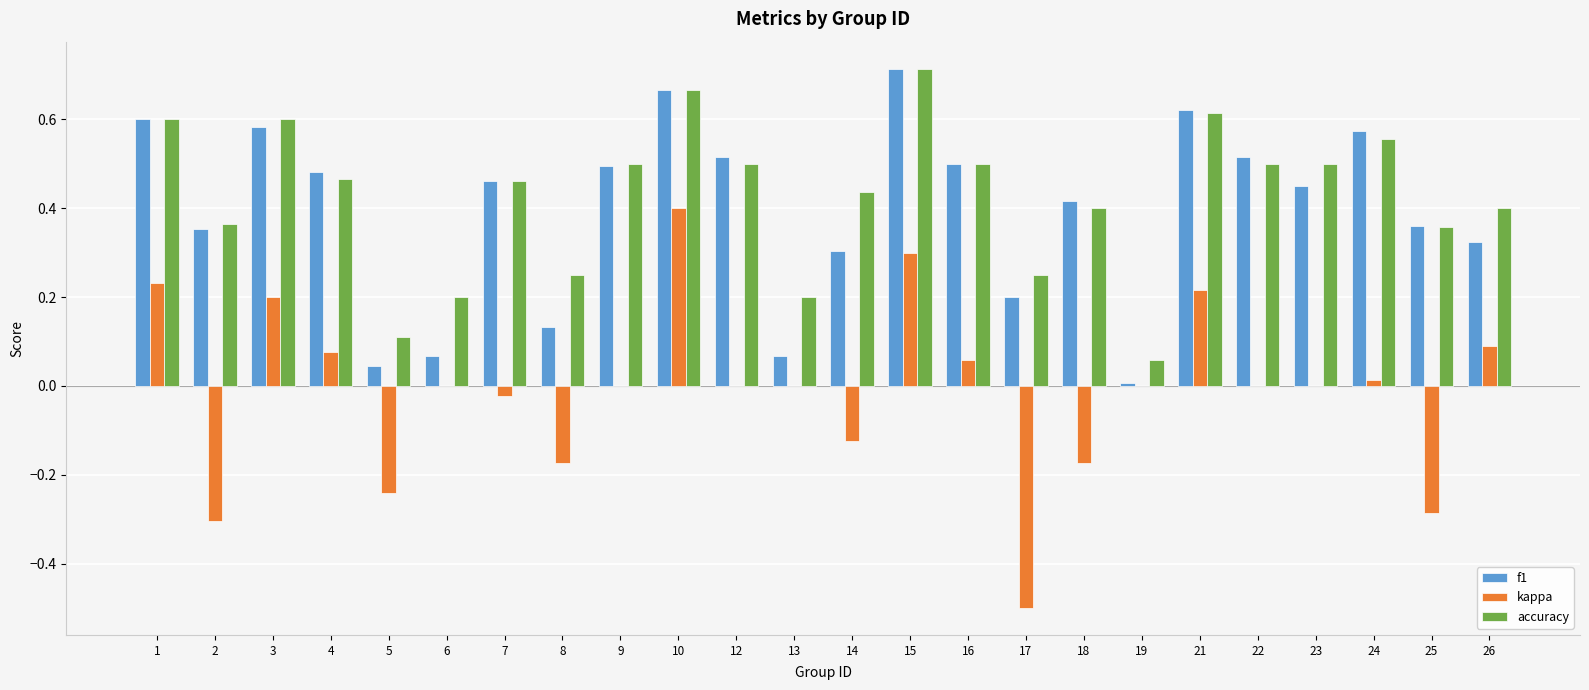

At which label does f1 reach its peak?

15